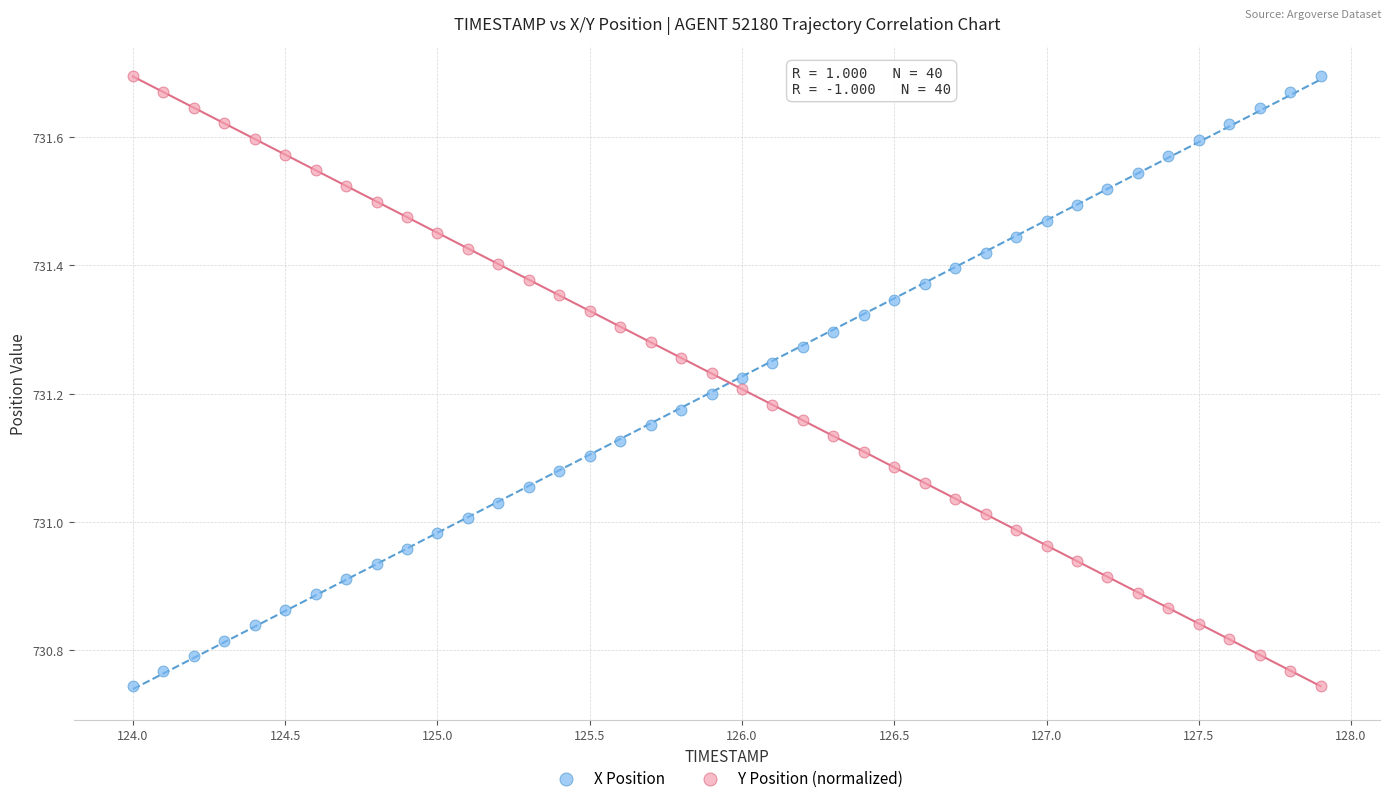

What is the X range (max minus min) for the scatter plot?

3.9